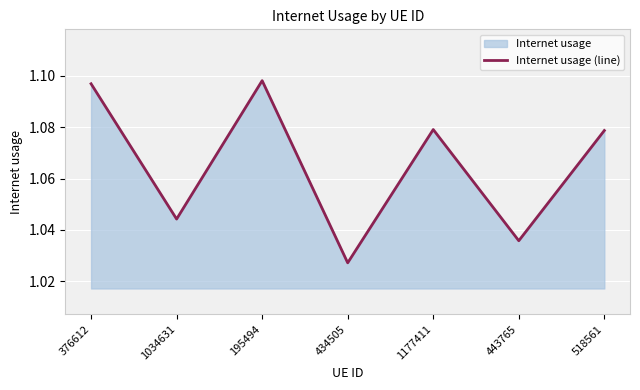

Does the chart display data point markers on the line(s)?

No